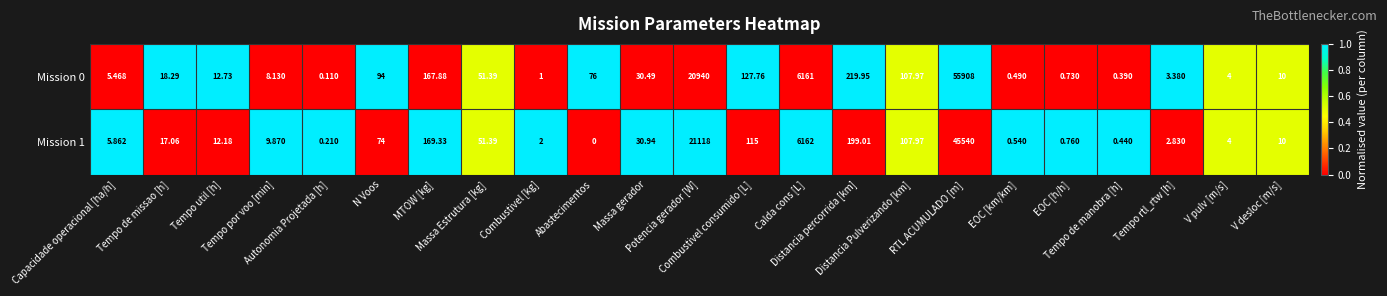

How many data points in Mission 1 are less than 12?

11